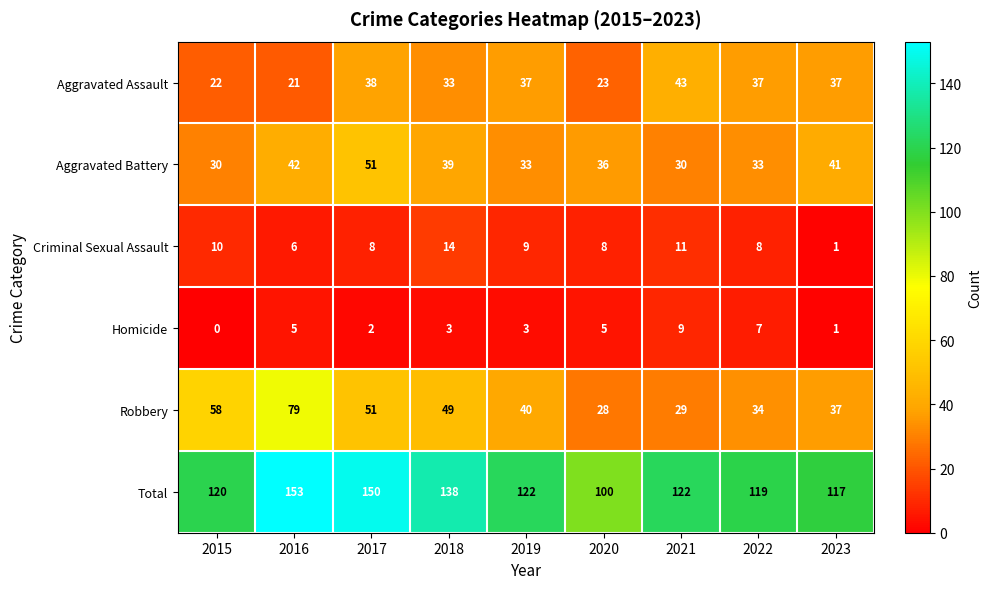

What is the difference between the second highest and second lowest values in the Criminal Sexual Assault series?

5